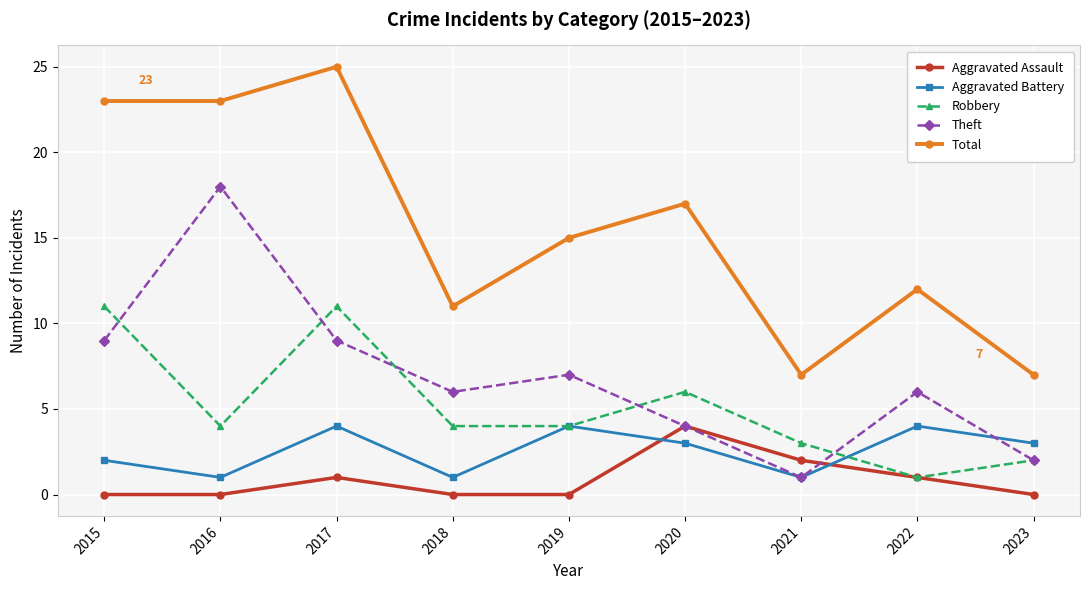

The value of Robbery at 2019 is 2. True or false?

False